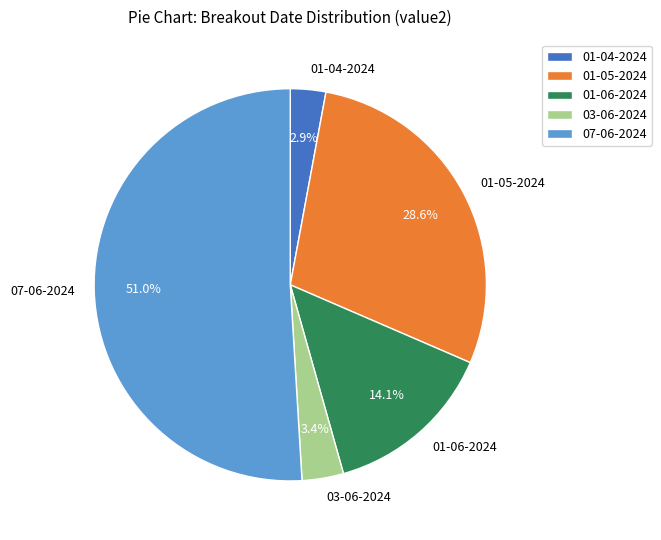

Which has a higher value, 03-06-2024 or 01-04-2024?

03-06-2024